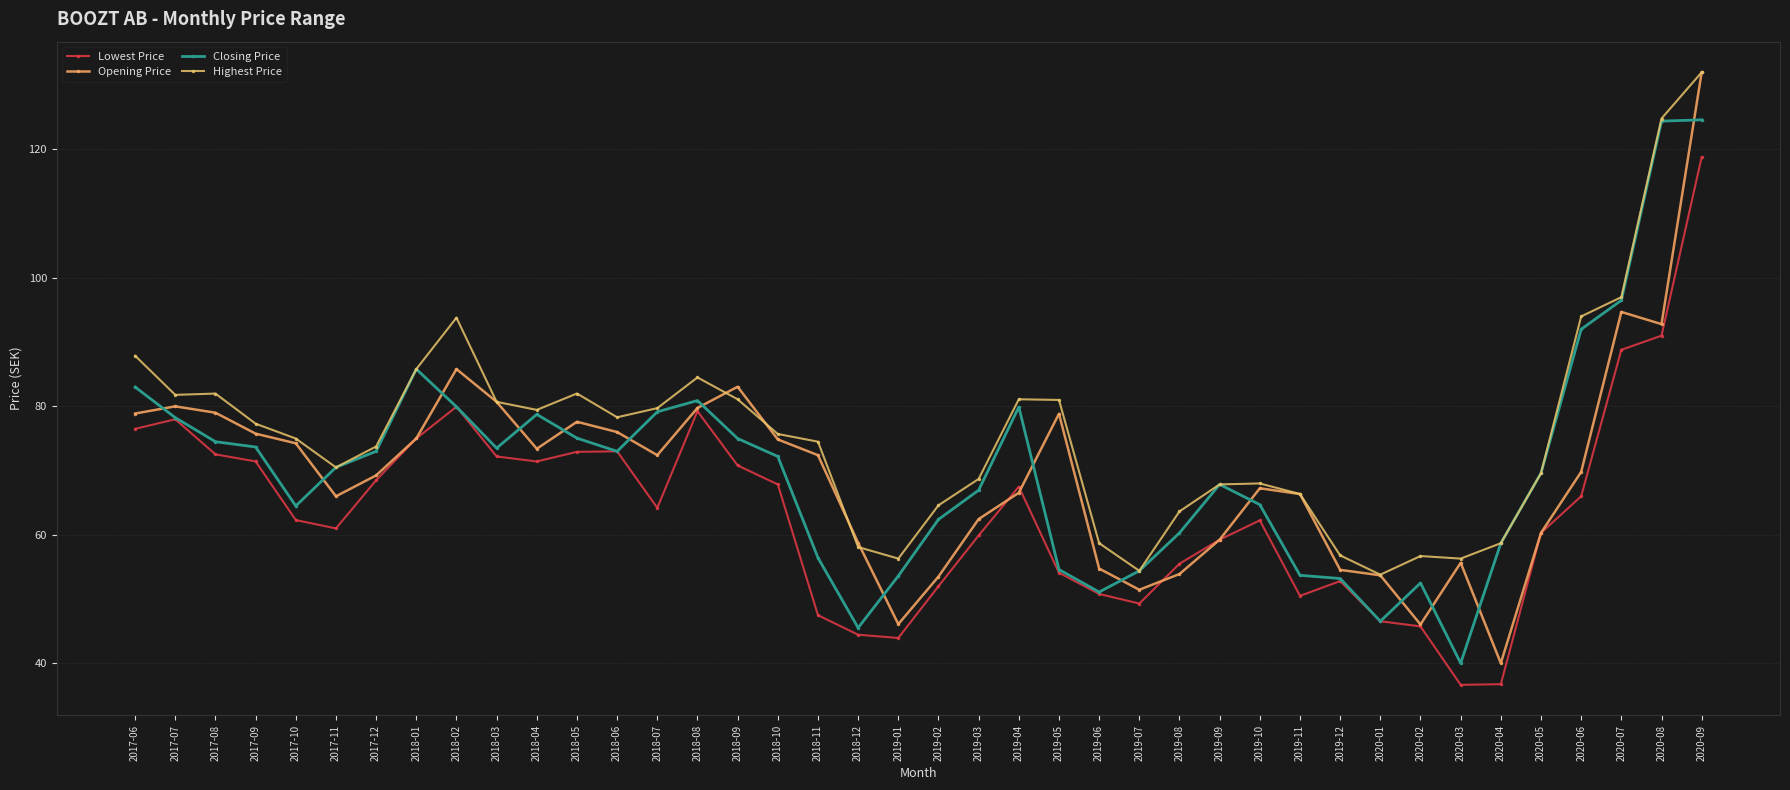

Reading left to right, extract all data points from this chart.

Lowest Price: 2017-06=76.5	2017-07=78.0	2017-08=72.5	2017-09=71.4	2017-10=62.3	2017-11=61.0	2017-12=68.5	2018-01=75.0	2018-02=79.9	2018-03=72.2	2018-04=71.4	2018-05=72.9	2018-06=73.0	2018-07=64.2	2018-08=79.2	2018-09=70.8	2018-10=67.8	2018-11=47.5	2018-12=44.5	2019-01=44.0	2019-02=52.0	2019-03=59.9	2019-04=67.5	2019-05=54.1	2019-06=50.8	2019-07=49.3	2019-08=55.5	2019-09=59.2	2019-10=62.2	2019-11=50.5	2019-12=52.8	2020-01=46.5	2020-02=45.8	2020-03=36.6	2020-04=36.8	2020-05=60.3	2020-06=66.0	2020-07=88.8	2020-08=91.0	2020-09=118.8
Opening Price: 2017-06=78.9	2017-07=80.0	2017-08=79.0	2017-09=75.8	2017-10=74.2	2017-11=66.0	2017-12=69.2	2018-01=75.0	2018-02=85.8	2018-03=80.7	2018-04=73.4	2018-05=77.6	2018-06=76.0	2018-07=72.4	2018-08=79.8	2018-09=83.0	2018-10=74.8	2018-11=72.4	2018-12=58.8	2019-01=46.1	2019-02=53.5	2019-03=62.5	2019-04=66.5	2019-05=78.8	2019-06=54.8	2019-07=51.5	2019-08=53.9	2019-09=59.2	2019-10=67.2	2019-11=66.3	2019-12=54.5	2020-01=53.7	2020-02=46.0	2020-03=55.6	2020-04=40.0	2020-05=60.3	2020-06=69.8	2020-07=94.7	2020-08=92.8	2020-09=132.0
Closing Price: 2017-06=83.0	2017-07=78.2	2017-08=74.5	2017-09=73.7	2017-10=64.5	2017-11=70.5	2017-12=73.0	2018-01=85.8	2018-02=79.9	2018-03=73.5	2018-04=78.8	2018-05=75.0	2018-06=73.0	2018-07=79.2	2018-08=80.9	2018-09=75.0	2018-10=72.2	2018-11=56.4	2018-12=45.5	2019-01=53.6	2019-02=62.4	2019-03=67.0	2019-04=79.9	2019-05=54.6	2019-06=51.1	2019-07=54.4	2019-08=60.3	2019-09=67.8	2019-10=64.7	2019-11=53.7	2019-12=53.2	2020-01=46.5	2020-02=52.5	2020-03=40.0	2020-04=58.7	2020-05=69.6	2020-06=92.0	2020-07=96.5	2020-08=124.4	2020-09=124.6
Highest Price: 2017-06=87.9	2017-07=81.8	2017-08=82.0	2017-09=77.3	2017-10=75.0	2017-11=70.5	2017-12=73.8	2018-01=85.8	2018-02=93.8	2018-03=80.7	2018-04=79.5	2018-05=82.0	2018-06=78.3	2018-07=79.7	2018-08=84.5	2018-09=81.1	2018-10=75.7	2018-11=74.5	2018-12=58.1	2019-01=56.3	2019-02=64.6	2019-03=68.7	2019-04=81.1	2019-05=81.0	2019-06=58.7	2019-07=54.4	2019-08=63.6	2019-09=67.8	2019-10=68.0	2019-11=66.3	2019-12=56.8	2020-01=53.8	2020-02=56.7	2020-03=56.3	2020-04=58.7	2020-05=69.6	2020-06=94.0	2020-07=97.0	2020-08=124.8	2020-09=132.0